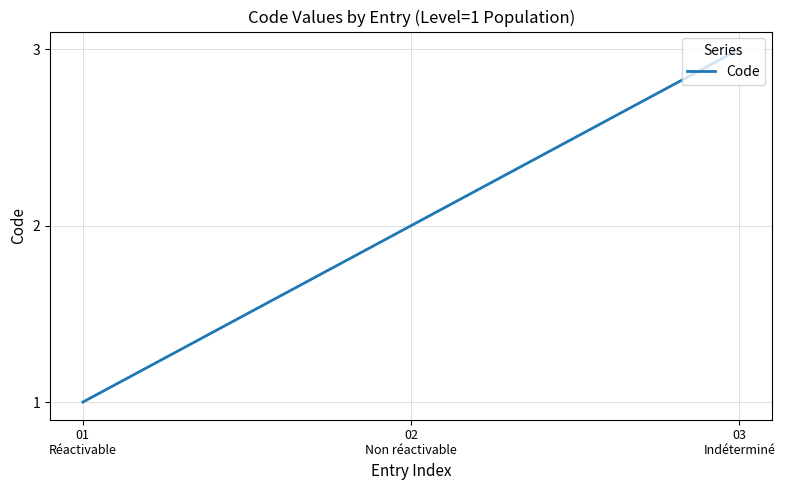

How many values are between 1 and 3?

3